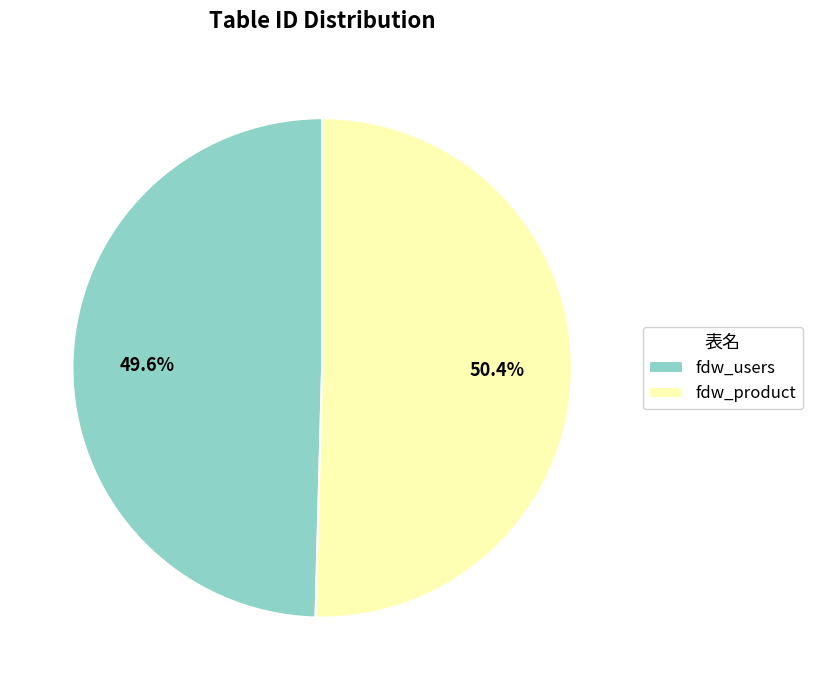

Do fdw_users and fdw_product together represent more than half of the pie?

Yes